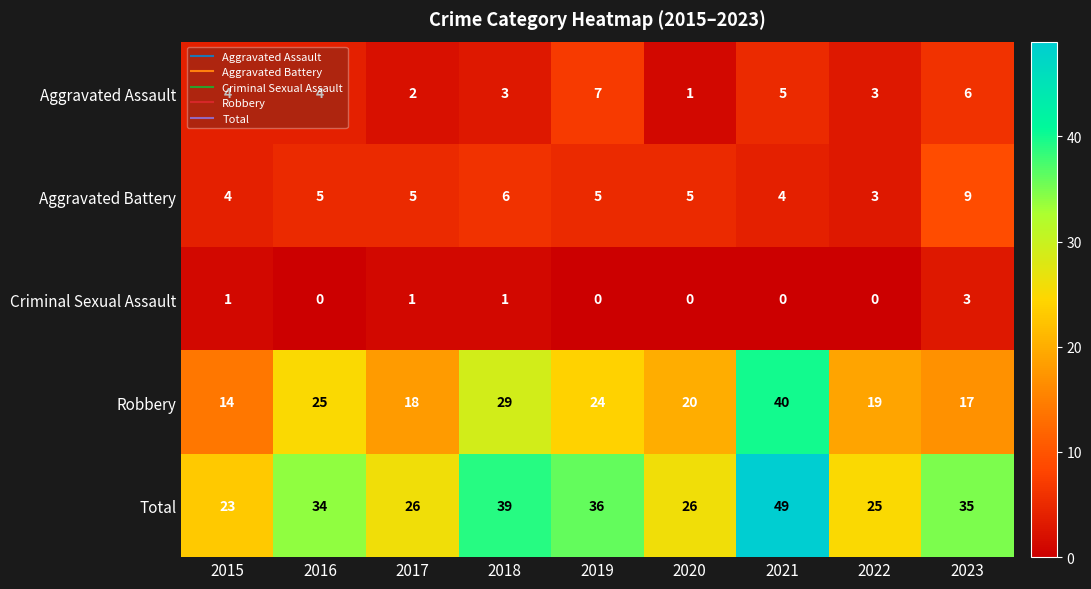

What is the difference between the maximum and minimum values in the Aggravated Assault series?

6